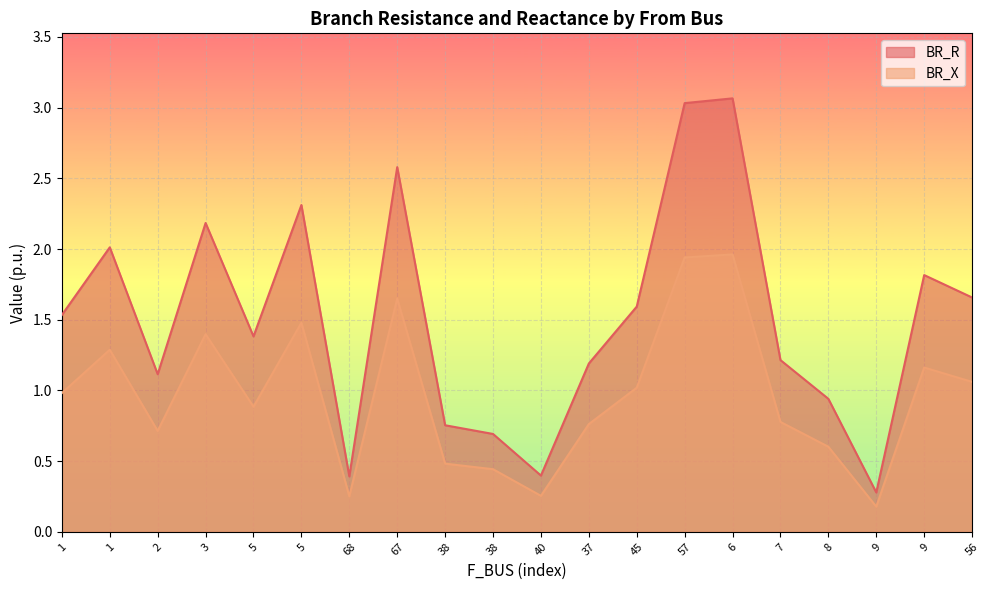

At how many categories does at least one series exceed 1?

14